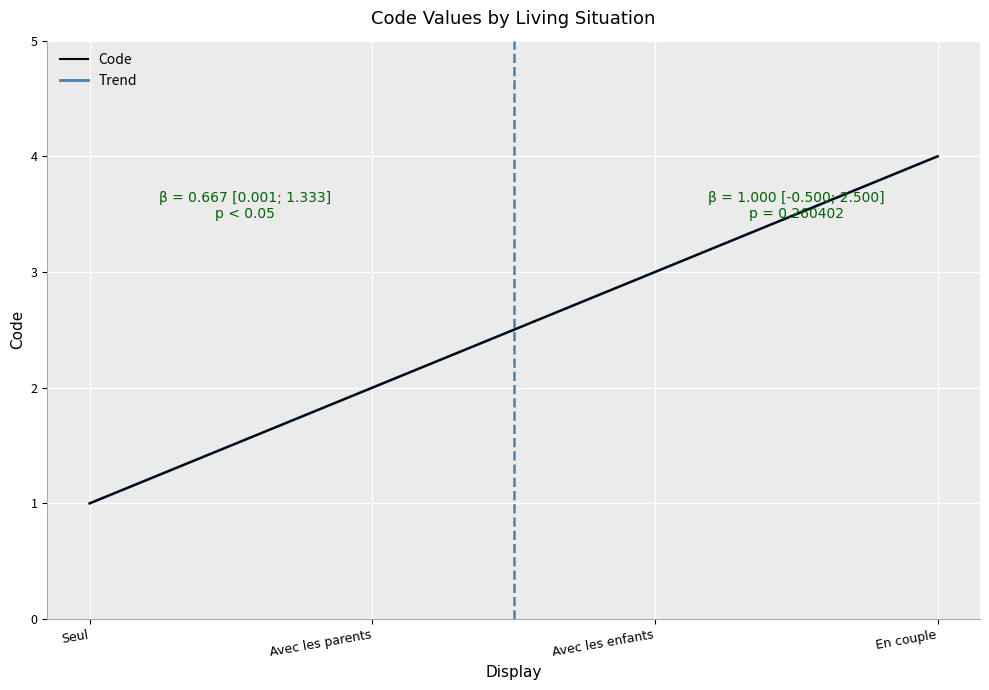

Approximately how many times larger is the value at Avec les enfants compared to Avec les parents?

1.5